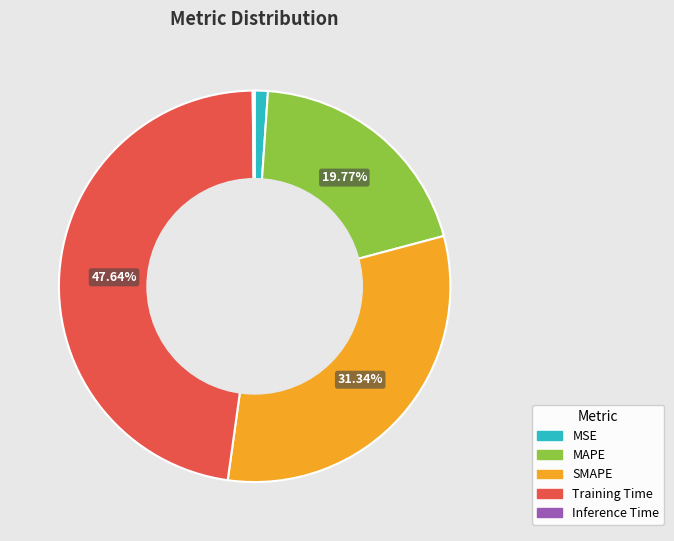

To the nearest percent, what is the combined percentage of Training Time and MSE?

49%